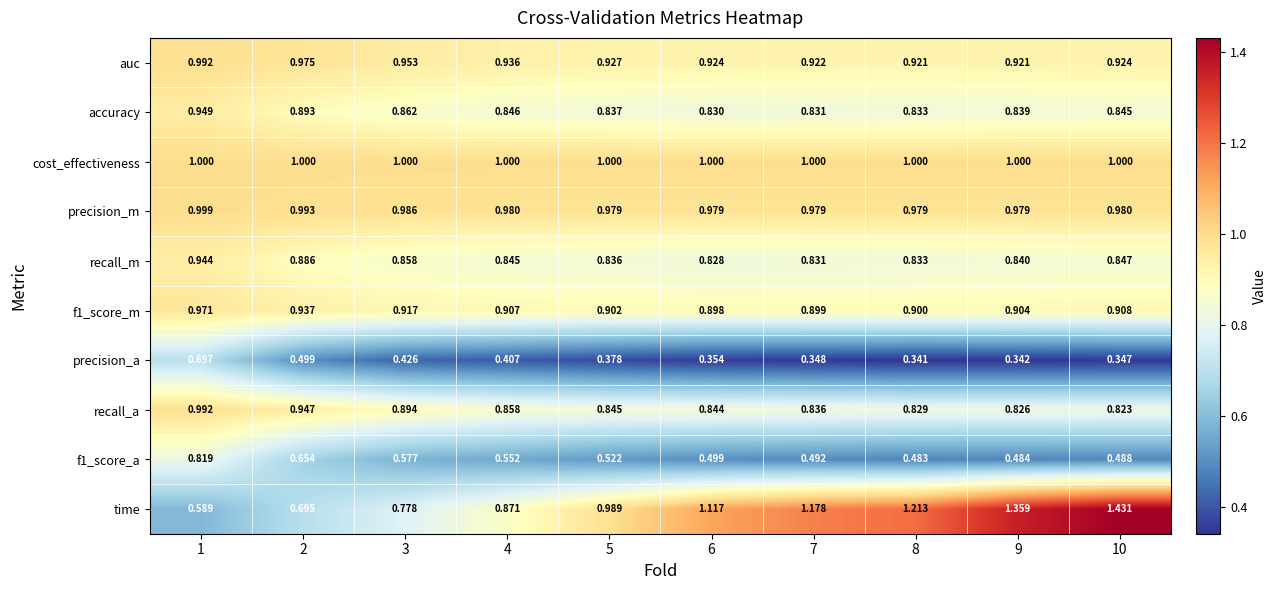

Between 2 and 7, which series saw the biggest shift?

time